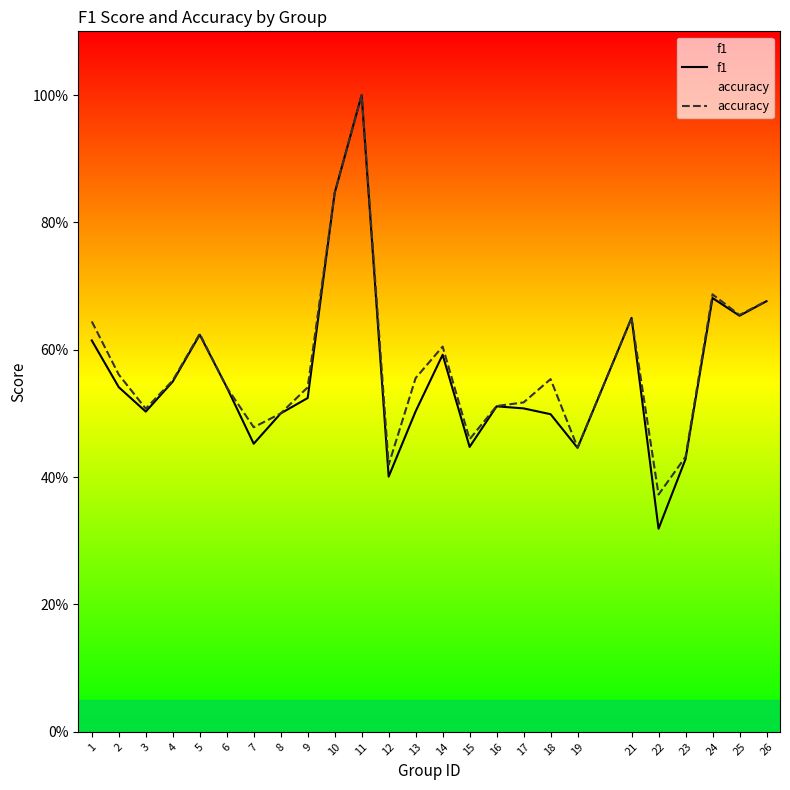

At which category is the sum across all series the highest?

11